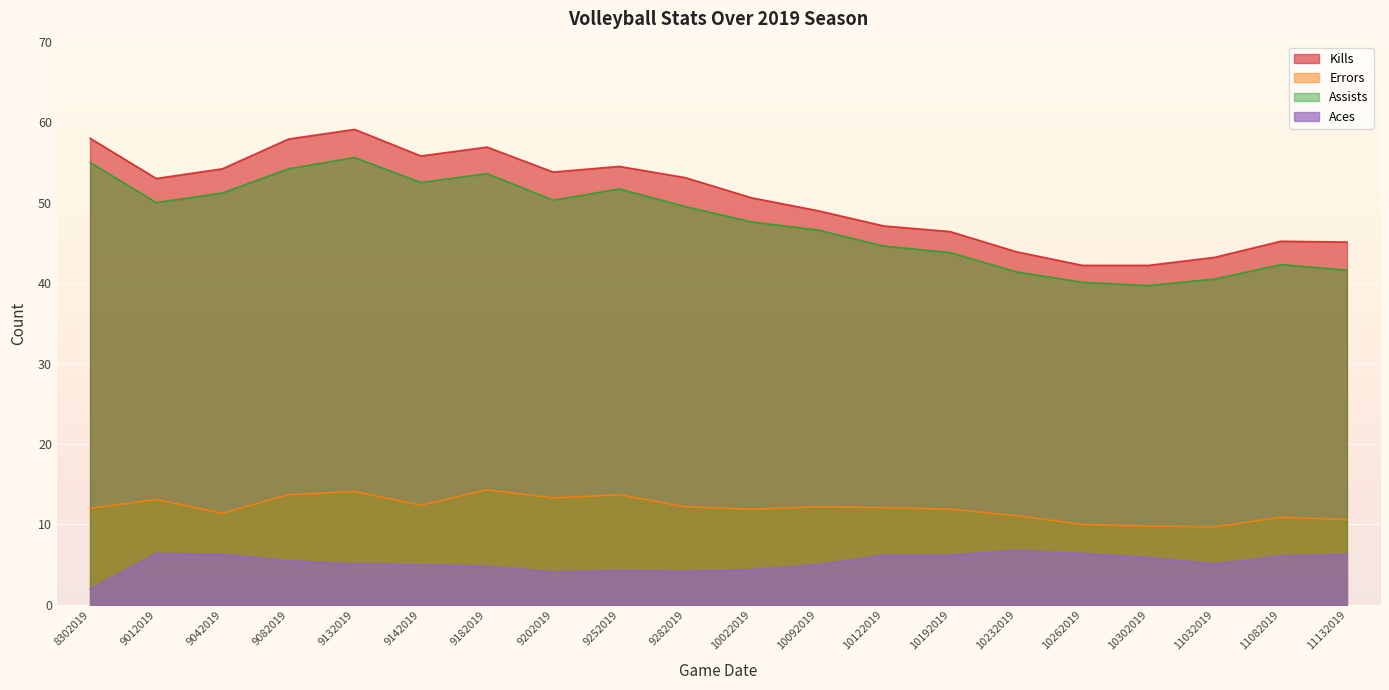

At how many categories does at least one series exceed 31?

20